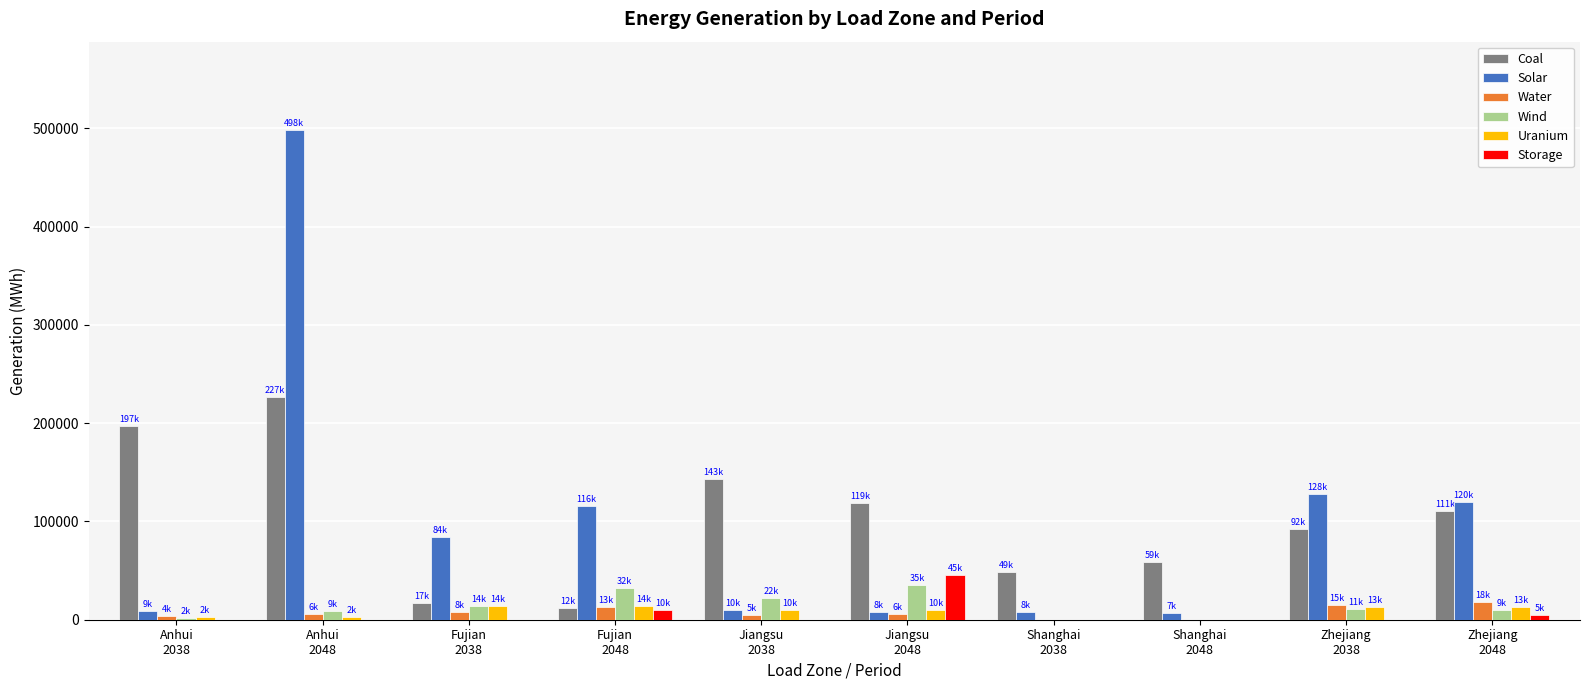

The value of Coal at Shanghai
2038 is 18671.8. True or false?

False